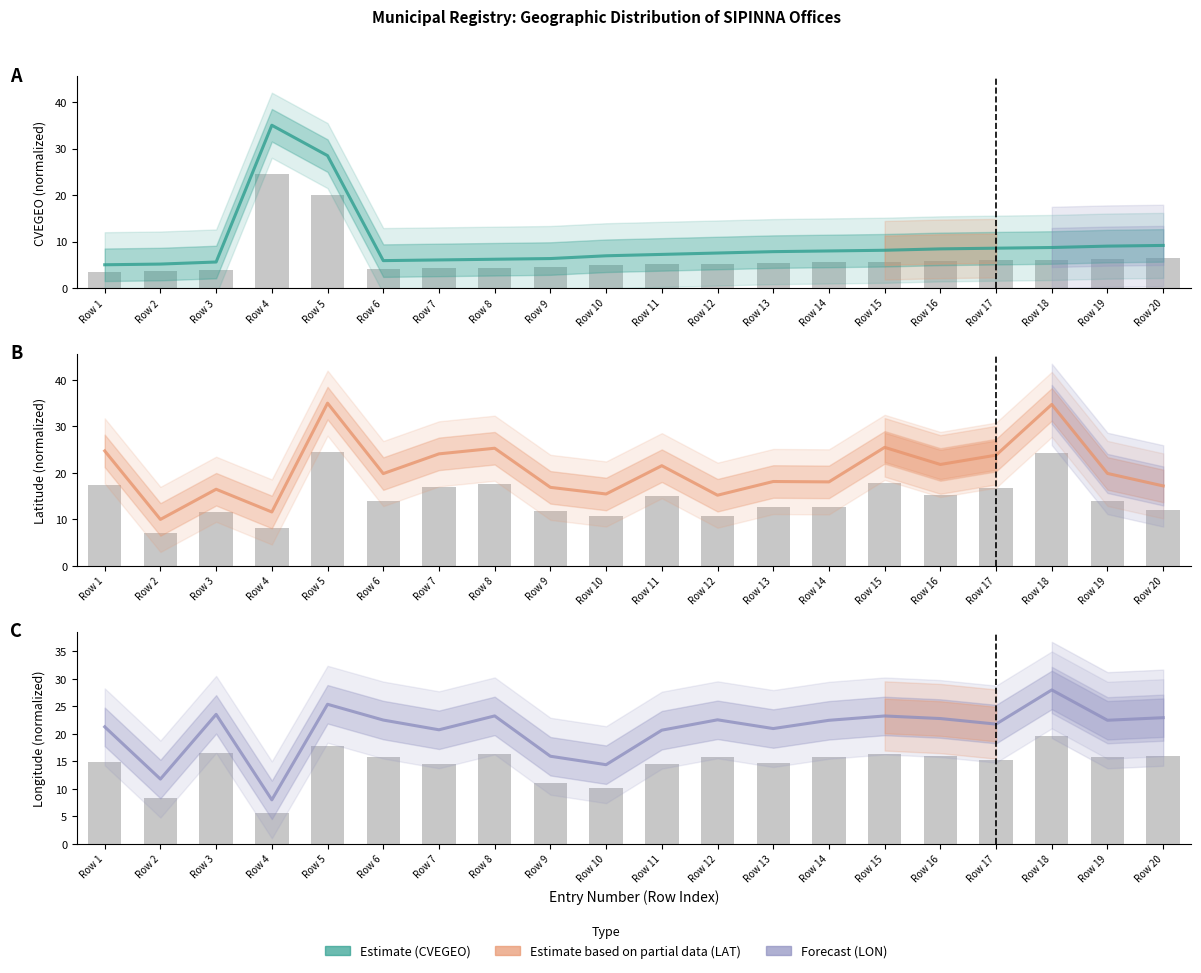

At Row 6, list the series in order from smallest to largest.

CVEGEO, LAT, LON_abs